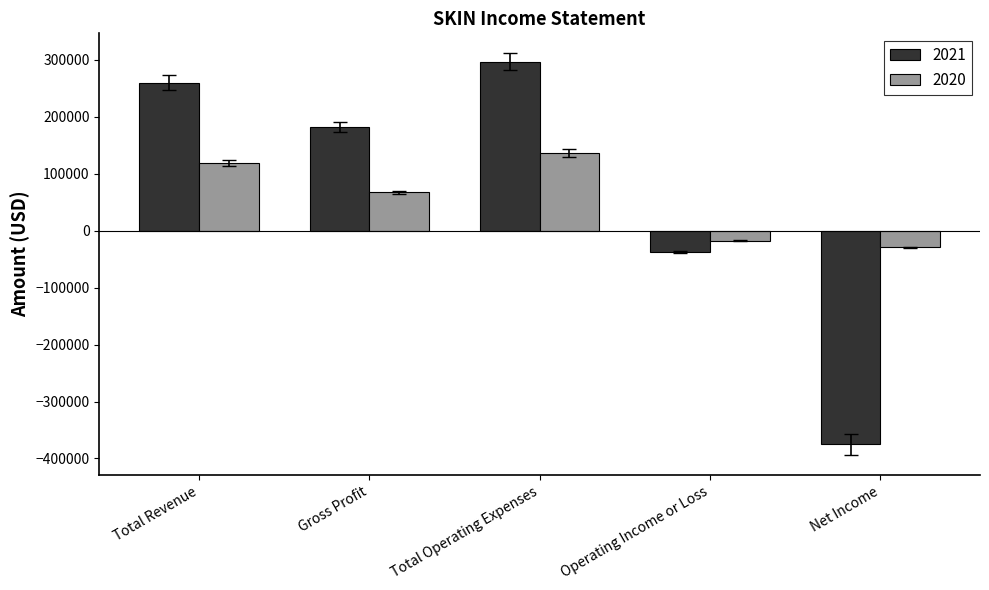

At which category is the sum across all series the highest?

Total Operating Expenses